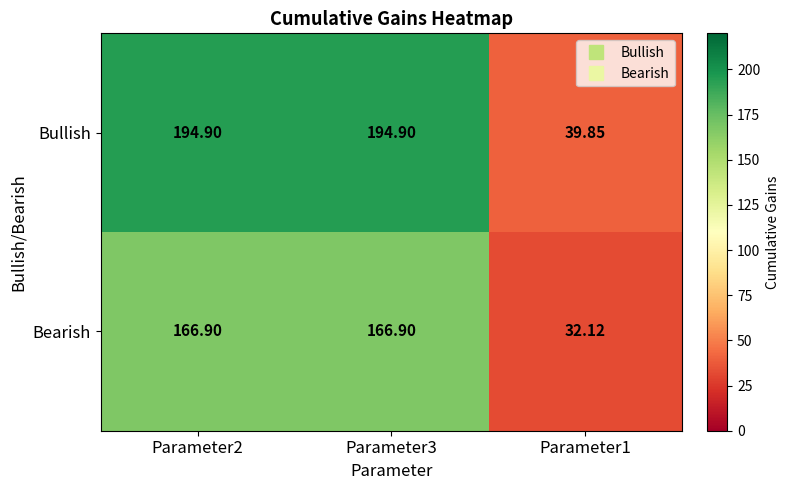

Rank the series at Parameter1 from lowest to highest value.

Bearish, Bullish